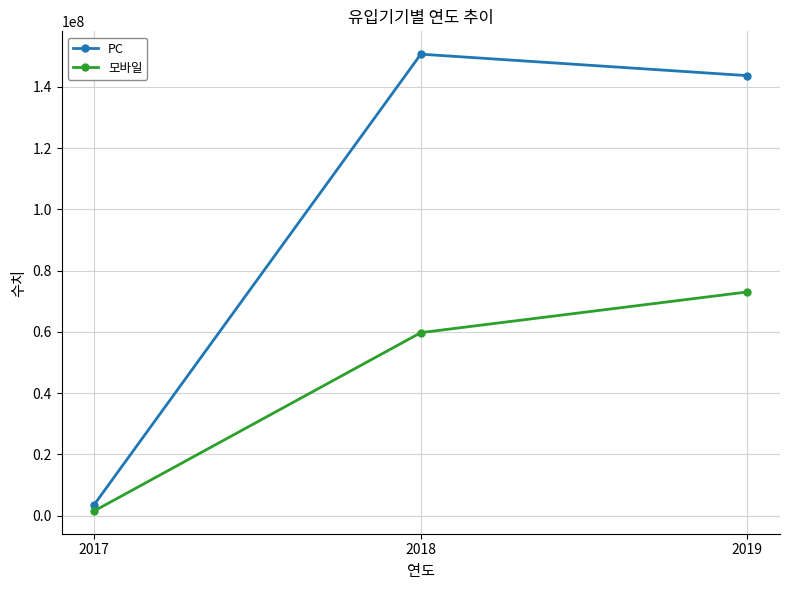

List the series in order of their peak value, lowest first.

모바일, PC